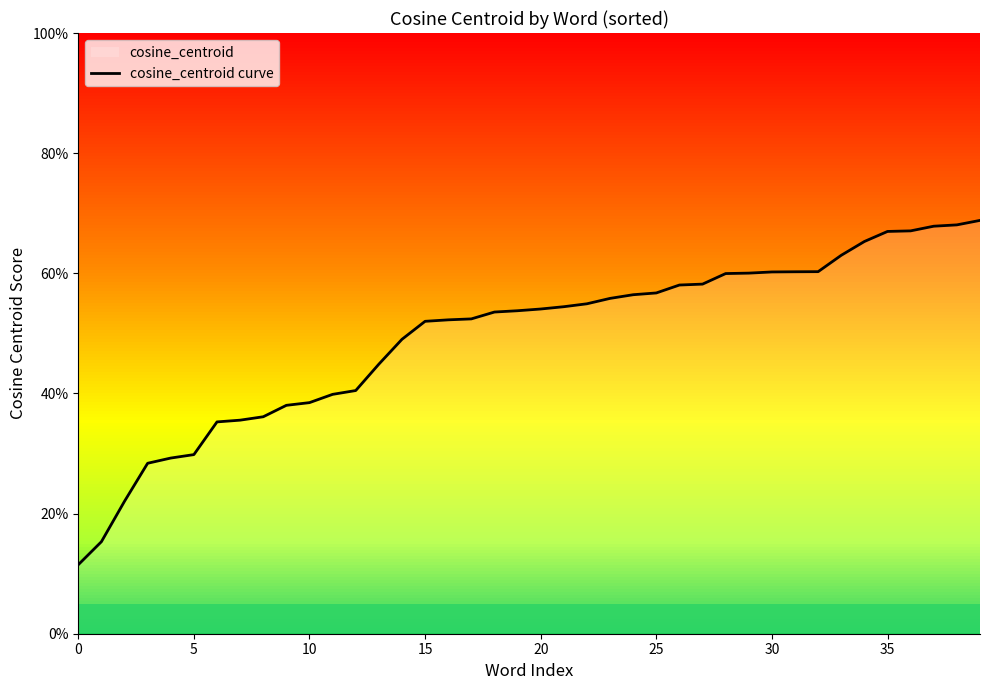

How many categories are shown in the chart?

40